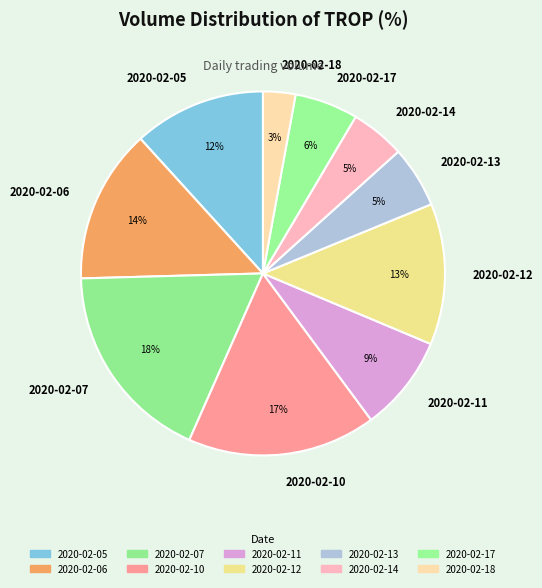

Is it true that 2020-02-07 is 18% of the pie?

True